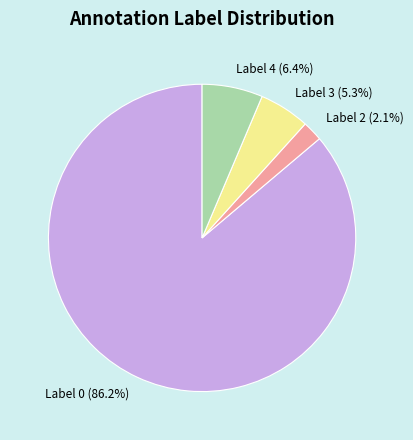

Is there any slice that represents more than half of the pie?

Yes